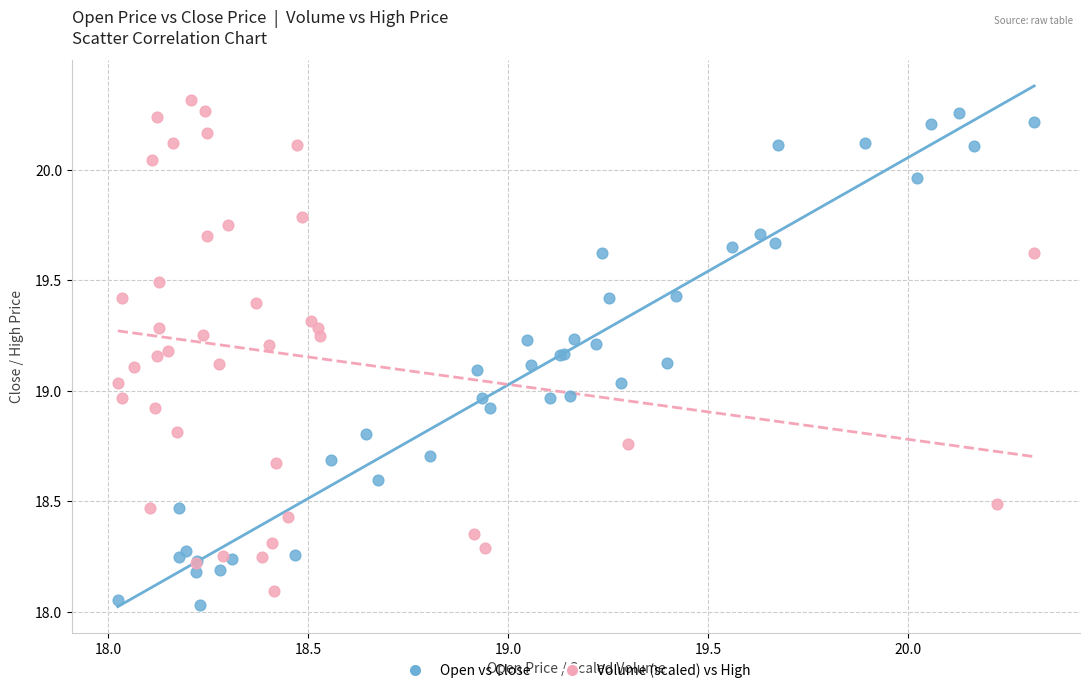

Which series contains the lowest Y value?

Open vs Close